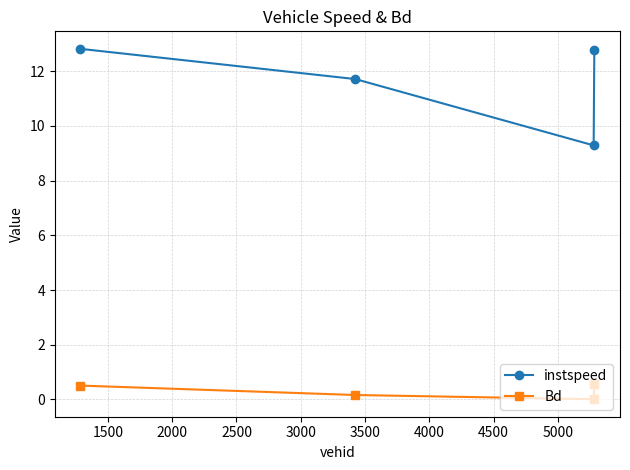

List the series in order of their peak value, highest first.

instspeed, Bd